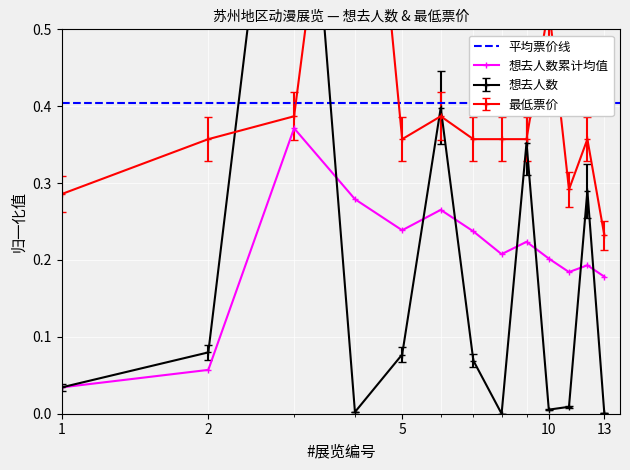

How many interior local peaks does the 想去人数 series have?

4